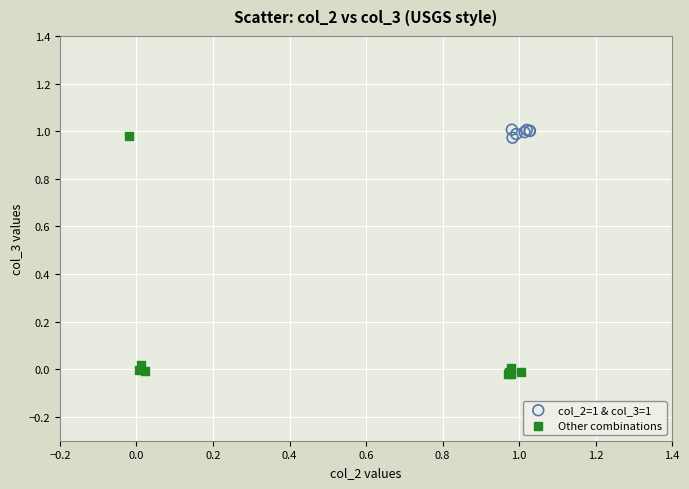

Which series contains the lowest Y value?

Other combinations